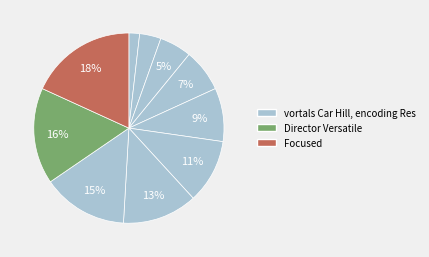

Is there a majority slice in this chart?

No